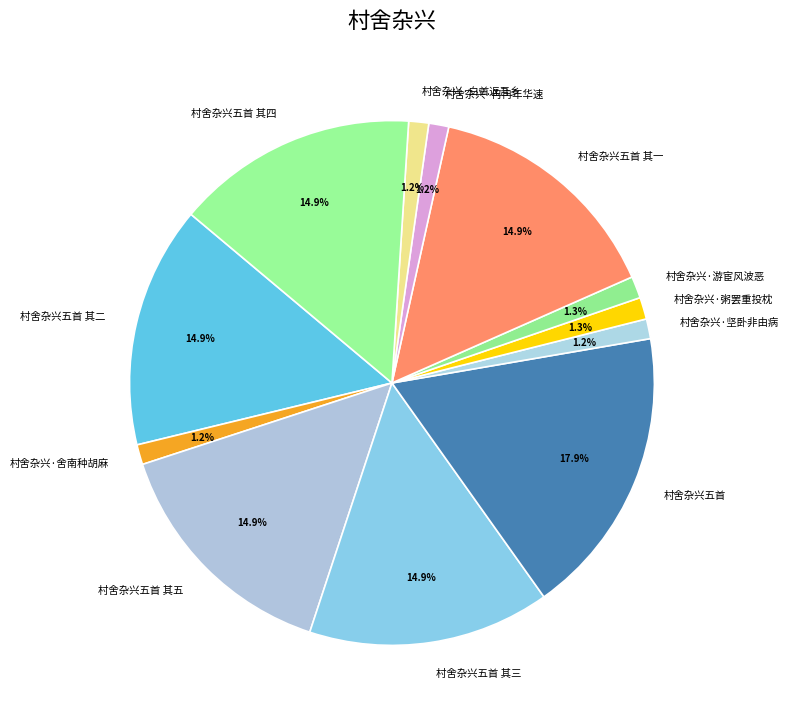

Is the sum of 村舍杂兴五首 其五 and 村舍杂兴五首 其一 greater than half?

No